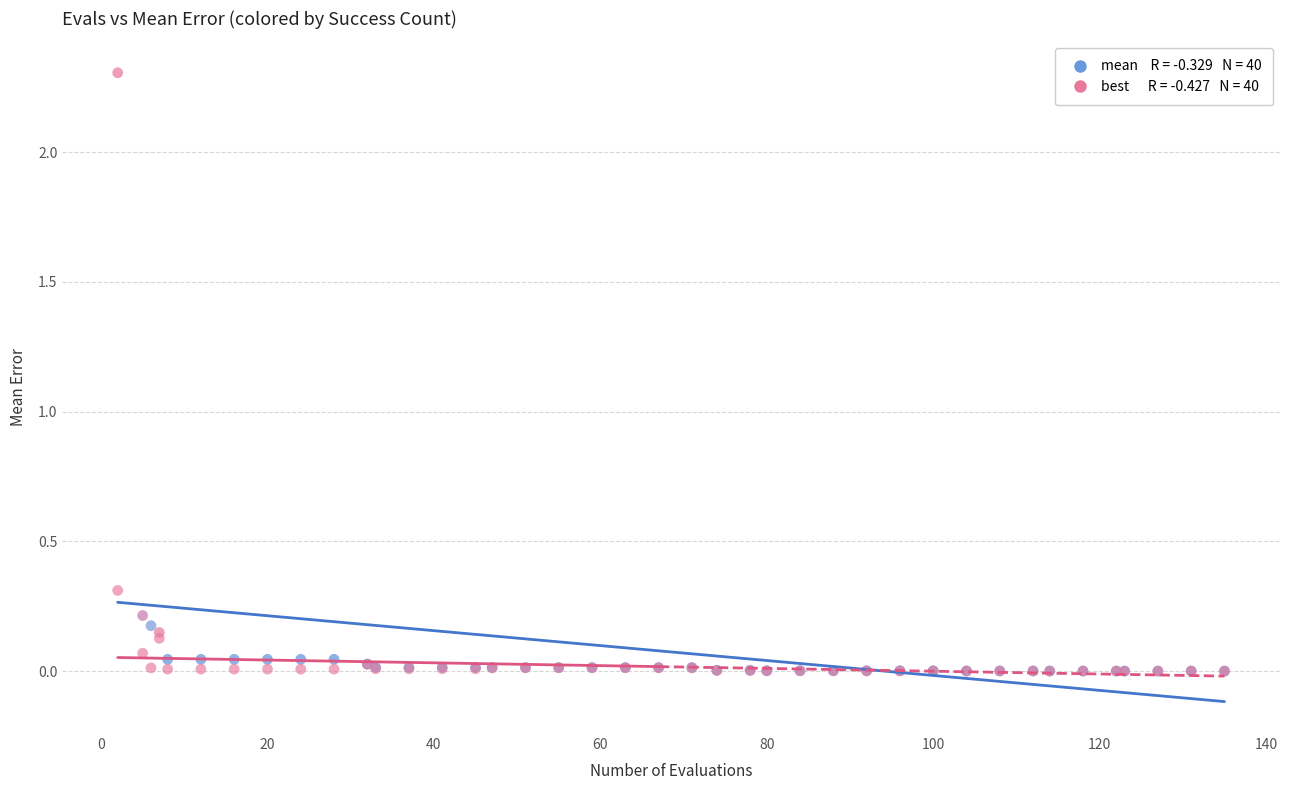

Across all series, what Y value is closest to 1?

0.3